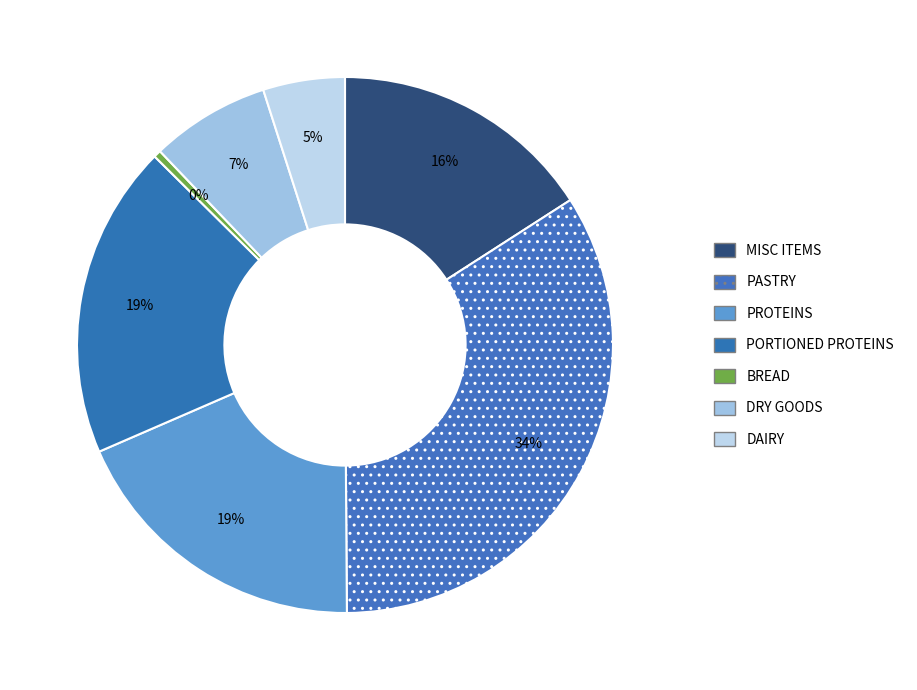

Which has a higher value, PASTRY or DAIRY?

PASTRY